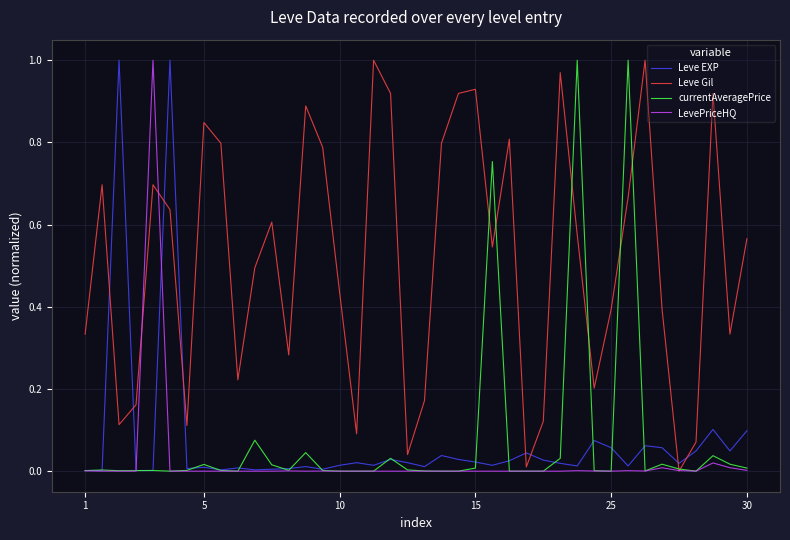

Which series has the largest total across all categories?

Leve Gil